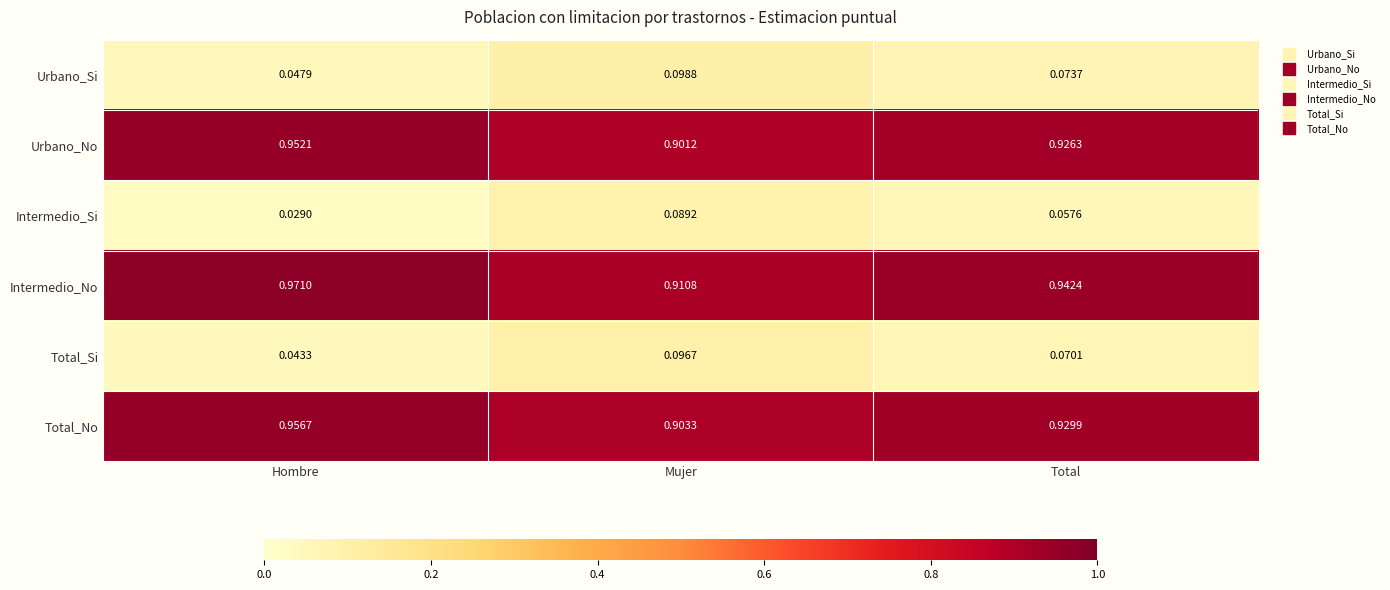

Which series has the largest total across all categories?

Intermedio_No